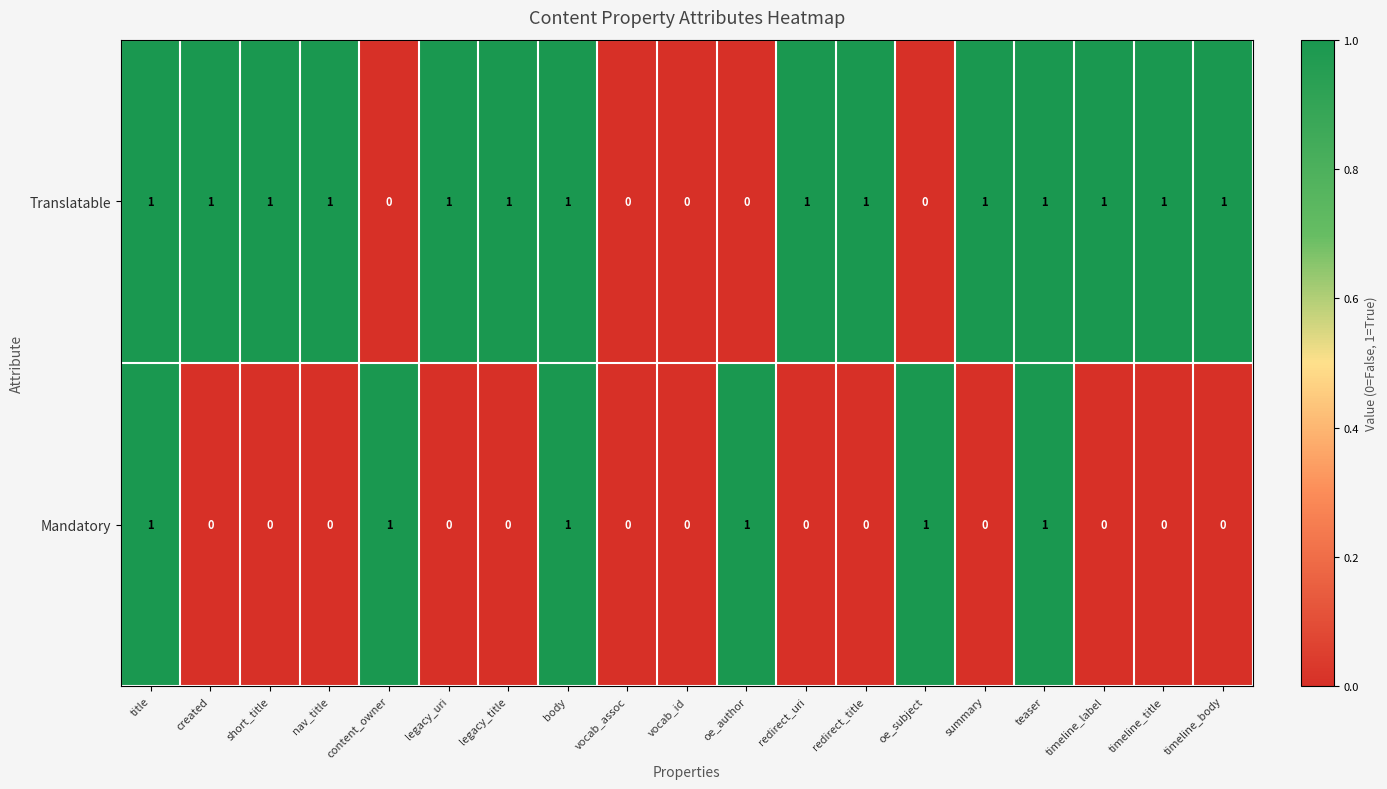

What is the sum of all Mandatory values?

6